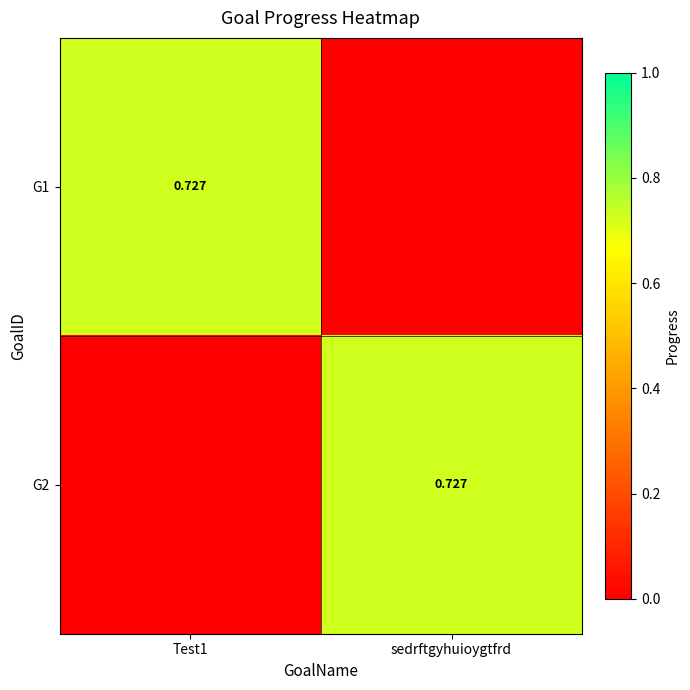

How many distinct data groups are displayed?

2